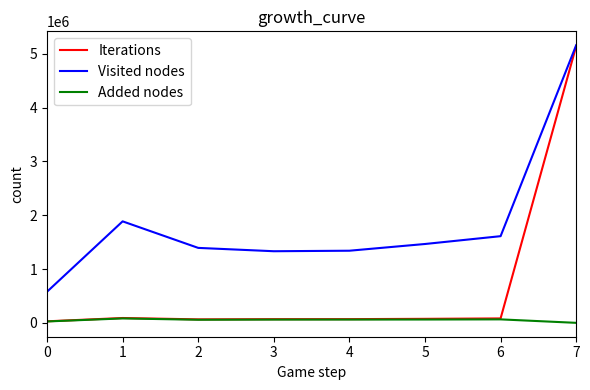

At how many categories does at least one series exceed 3093152?

1